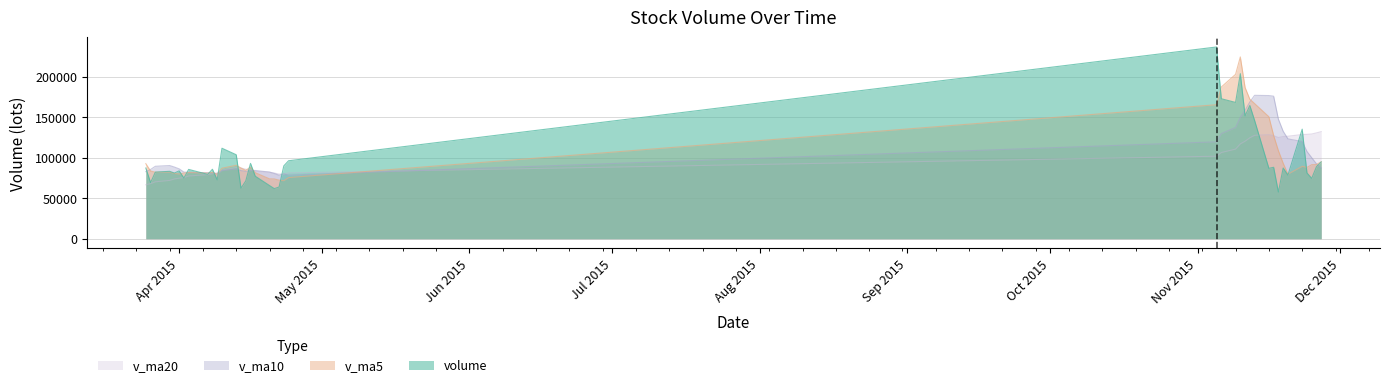

What position from the left is 2015-04-07?

9